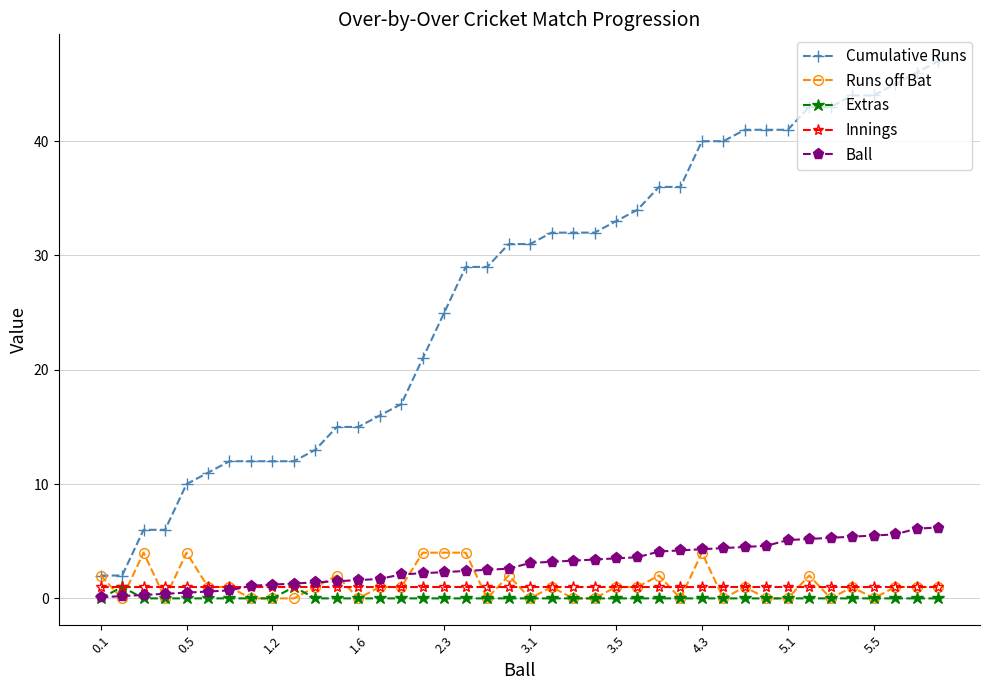

True or false: Runs off Bat has more than 2 interior local peaks.

True